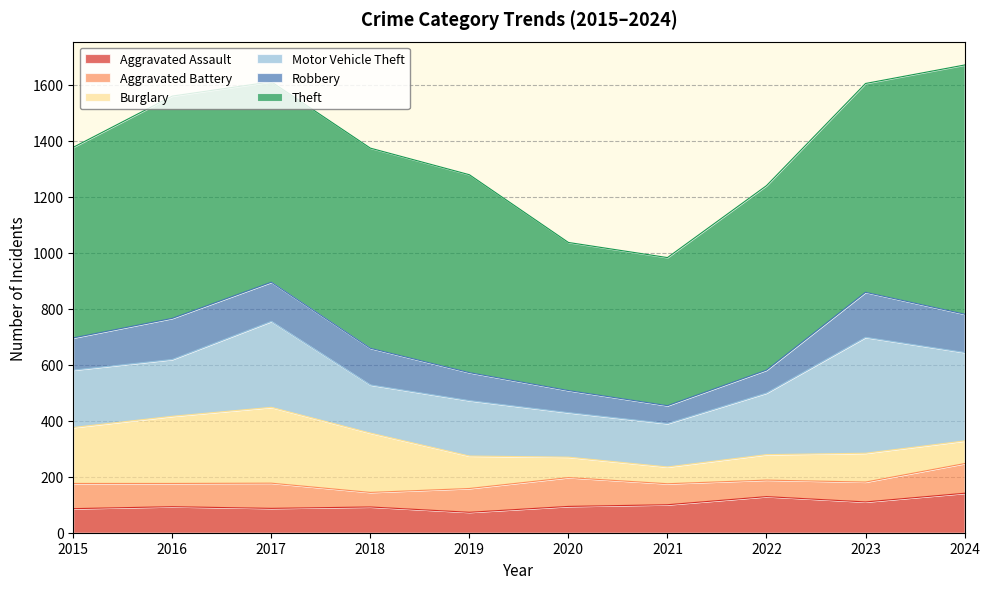

Which series changed the most between 2015 and 2020?

Theft